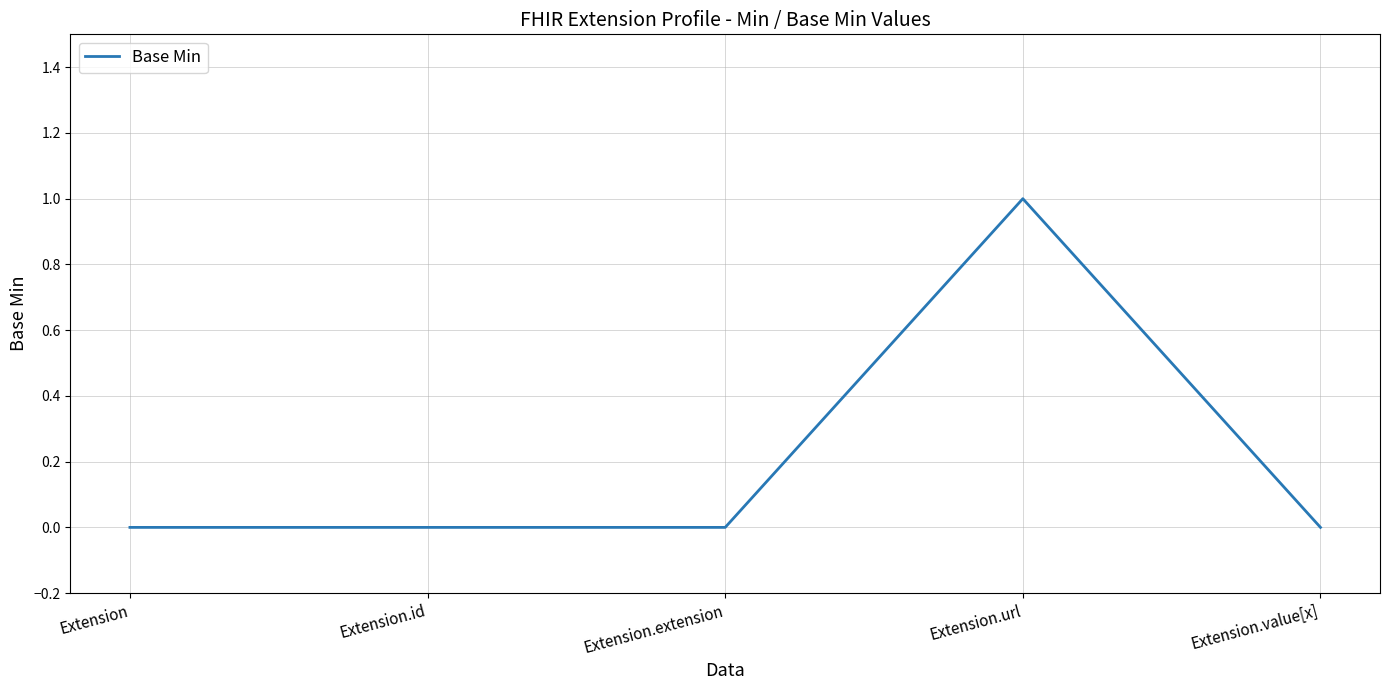

What position from the left is Extension.id?

2